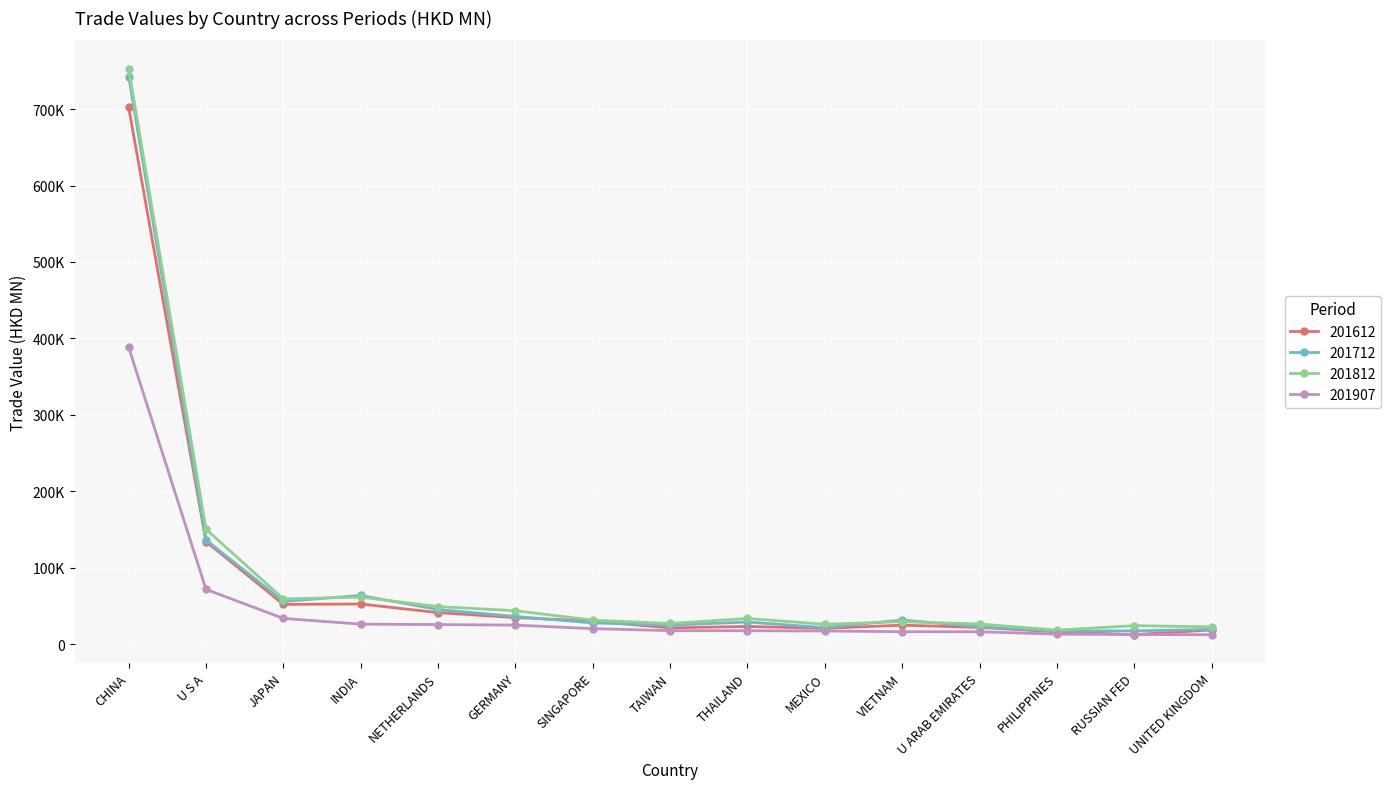

What are all the series names shown in the legend?

201612, 201712, 201812, 201907